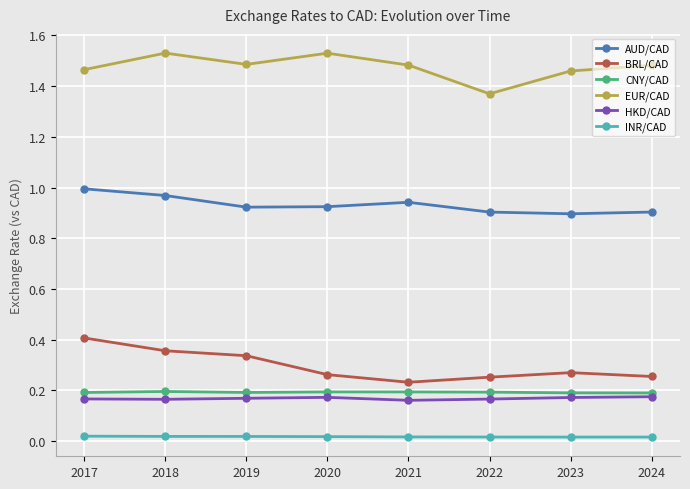

The value of AUD/CAD at 2020 is 0.9. True or false?

True